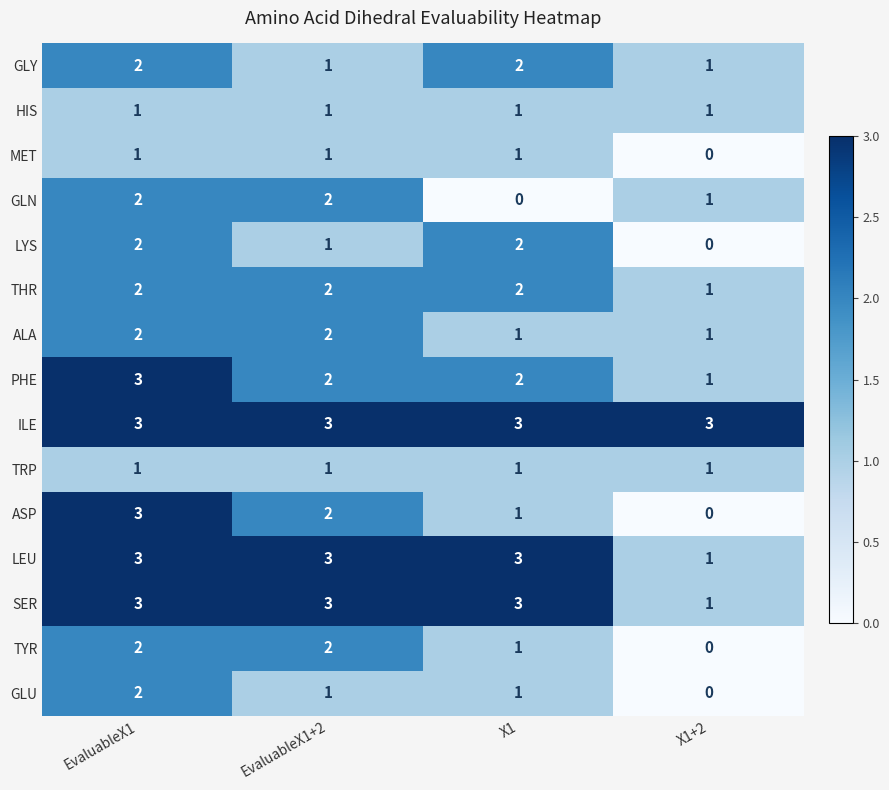

True or false: MET has a value of 0 at X1+2.

True